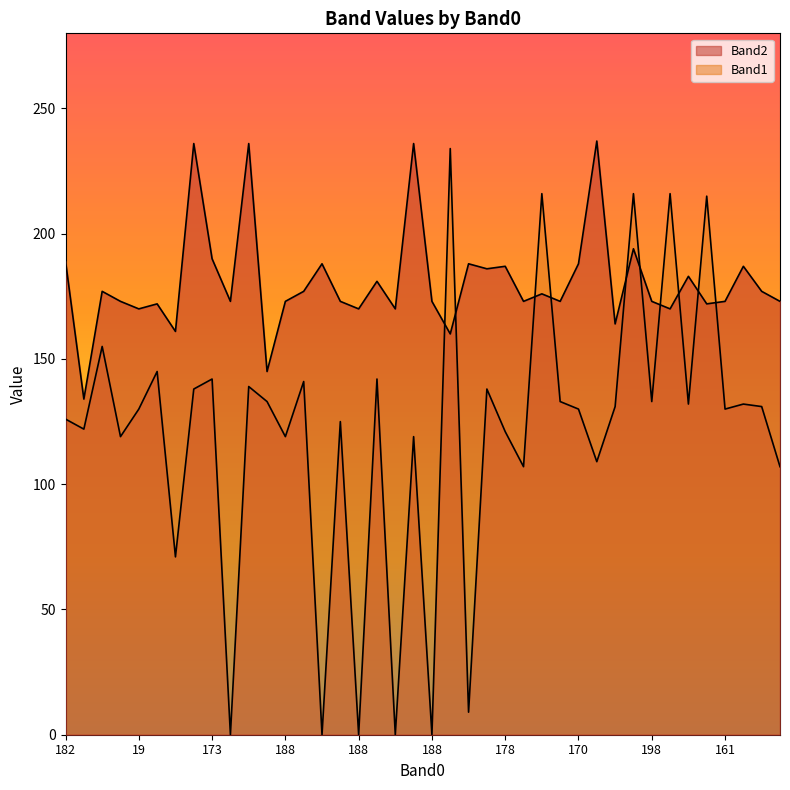

True or false: Band2 has a value of 187 at 174.

True